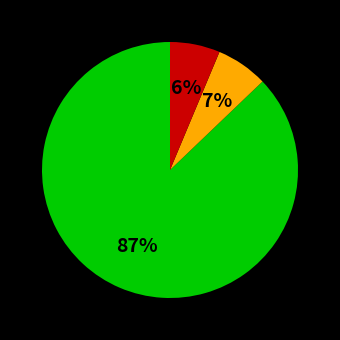

Is there any slice that represents more than half of the pie?

Yes